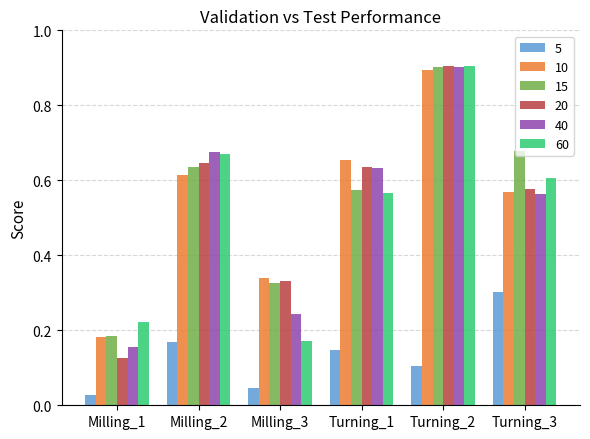

What is the total value across all series at Turning_3?

3.3